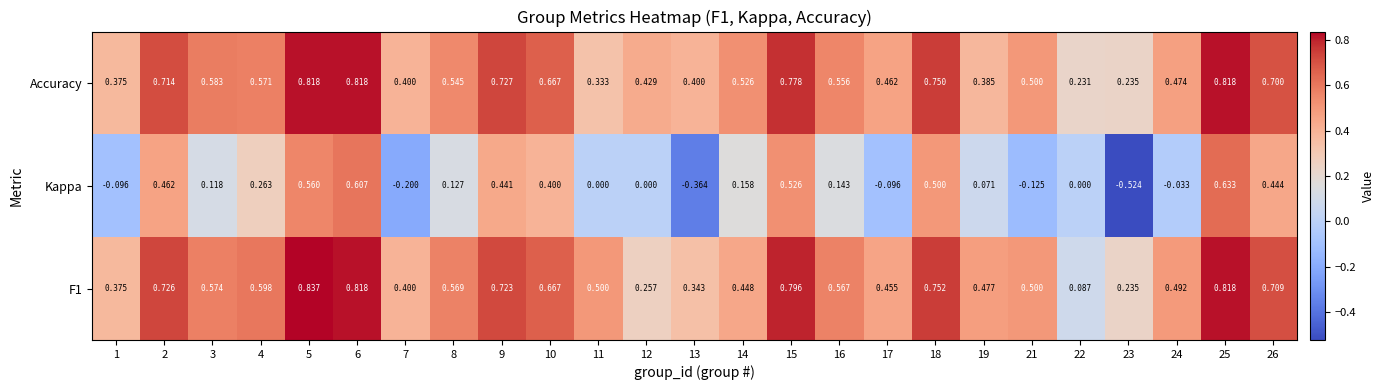

Which series has the widest spread of values?

Kappa